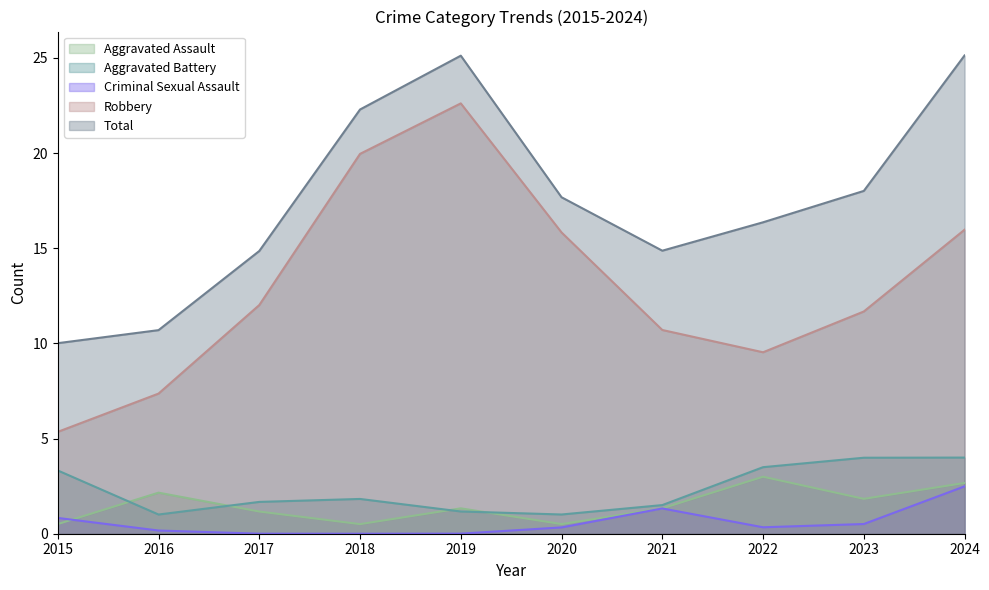

What is the average value of the Aggravated Assault series?

1.5